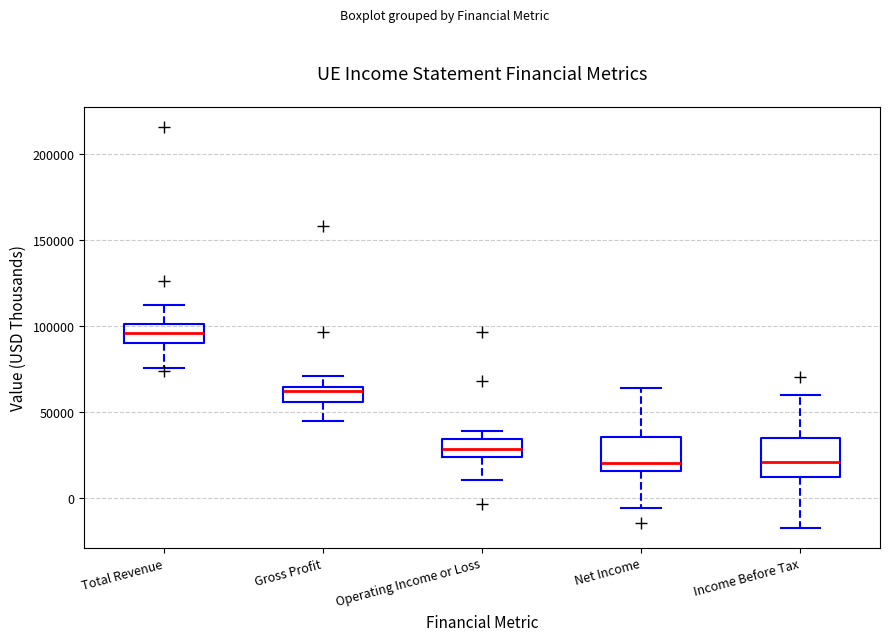

Reading left to right, read every box against the y-axis: the position of its median line, the range the box covers, and the ends of its whiskers. The values are not printed on the chart, so give them approximately, as read against the axis.

Total Revenue: median 95000, box 90000 to 100000, whiskers 75000 to 110000
Gross Profit: median 60000, box 55000 to 65000, whiskers 45000 to 70000
Operating Income or Loss: median 30000, box 25000 to 35000, whiskers 10000 to 40000
Net Income: median 20000, box 15000 to 35000, whiskers -5000 to 65000
Income Before Tax: median 20000, box 10000 to 35000, whiskers -15000 to 60000